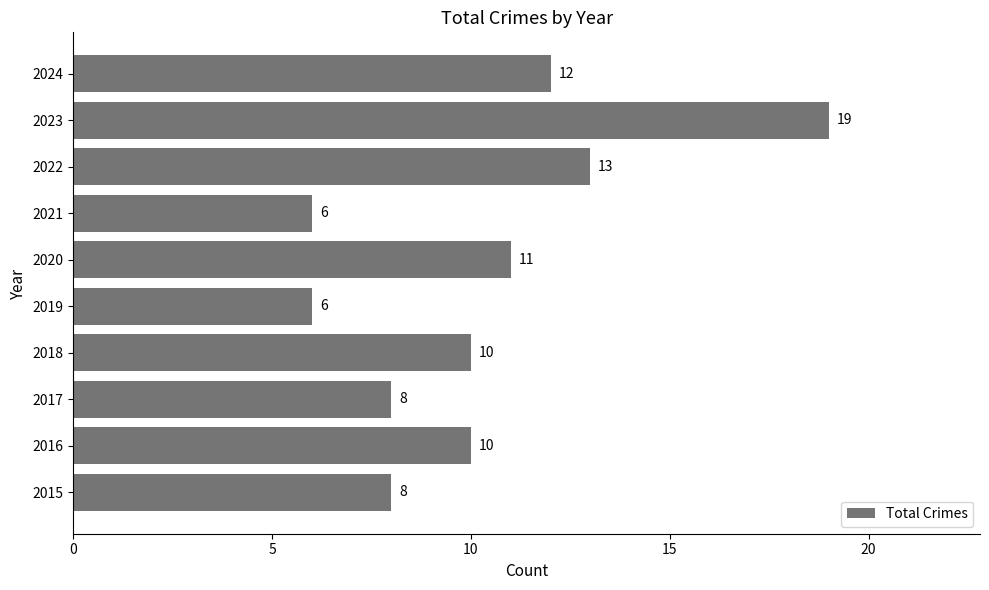

The chart shows a value of 11 at 2017. True or false?

False